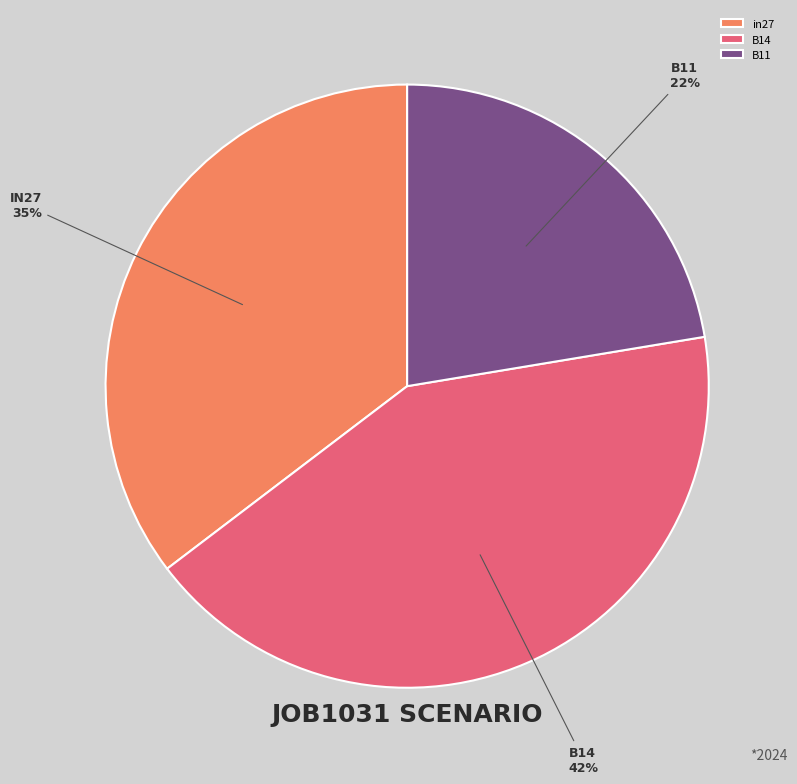

Combined, do in27 and B11 account for over 50%?

Yes